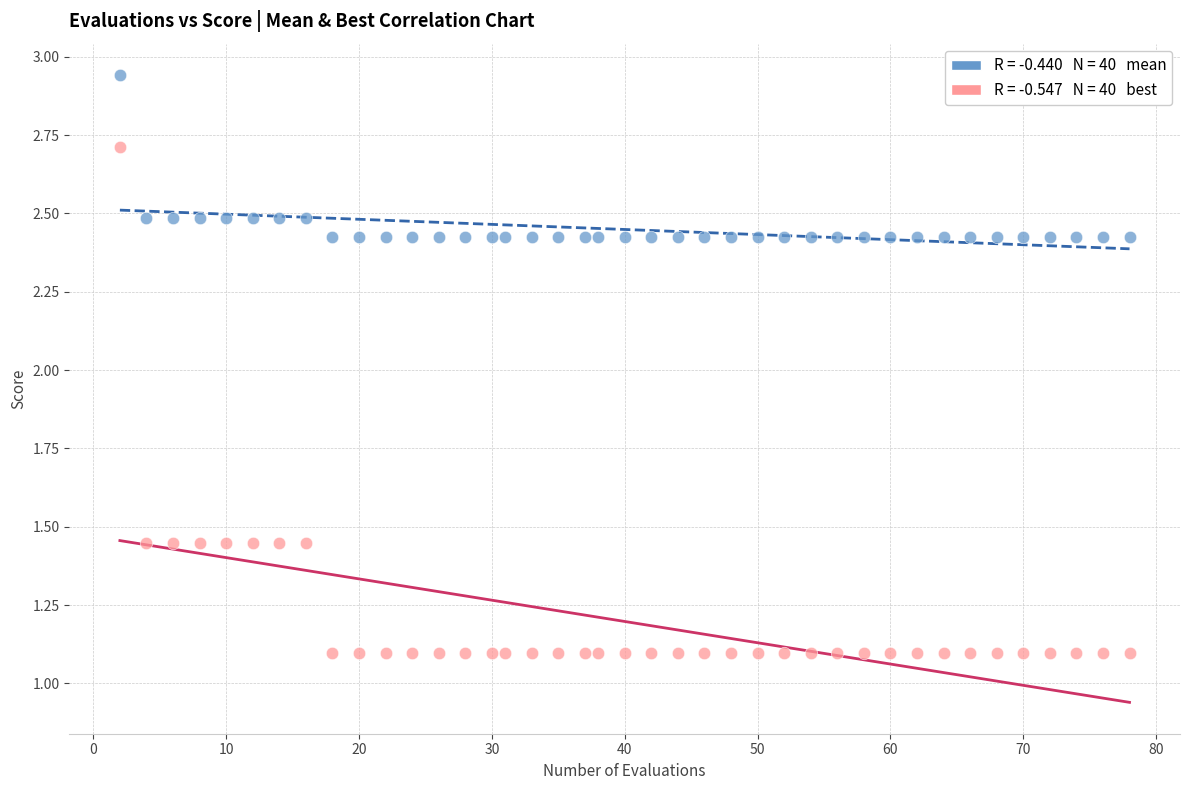

Across all data points, what is the range of X values (max minus min)?

76.0